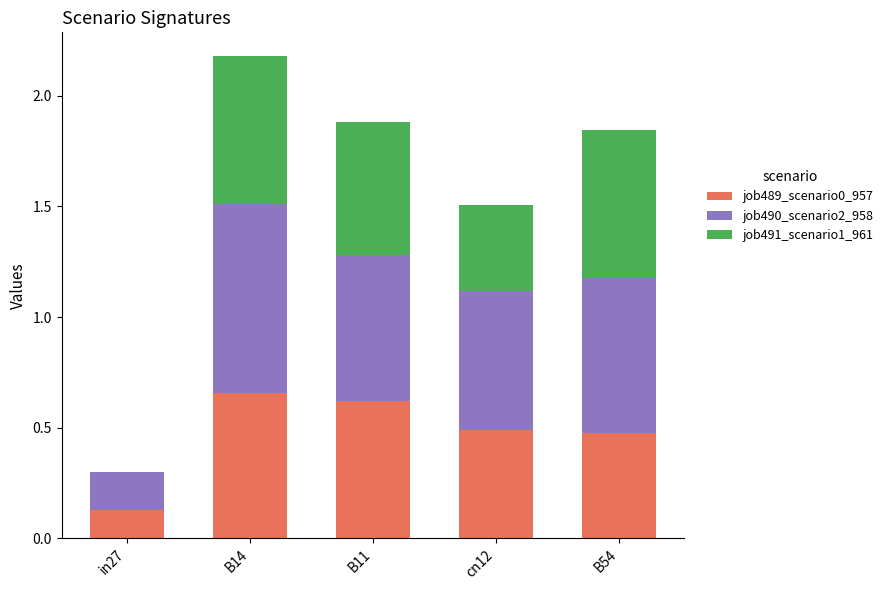

What is the total value across all series at B14?

2.2